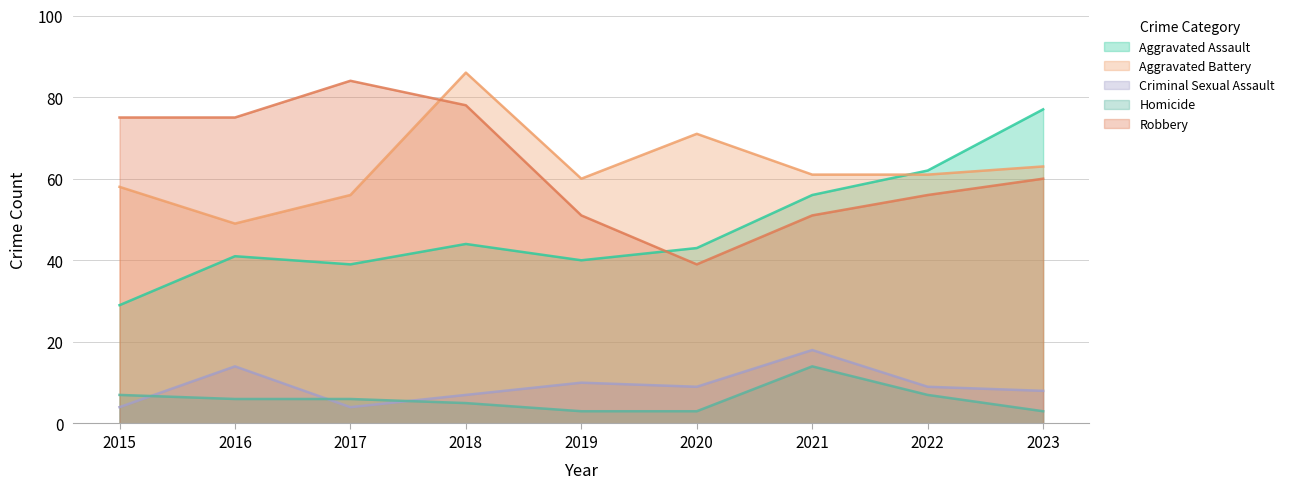

Which series has the largest range (max minus min)?

Aggravated Assault